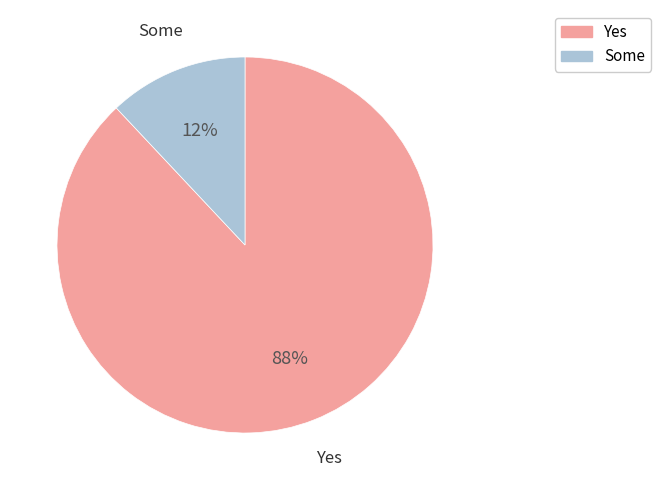

To the nearest percent, what is the difference between the largest and smallest slice percentages?

76%